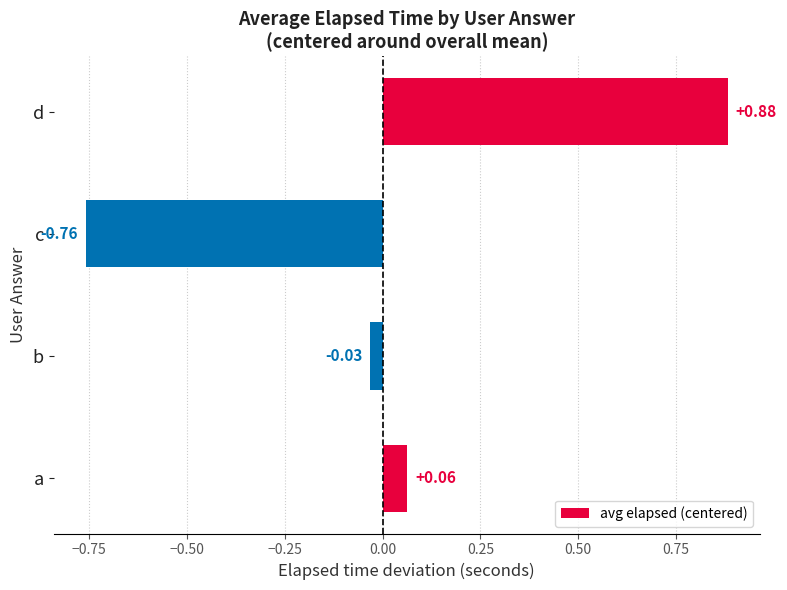

Which has a higher value, d or b?

d